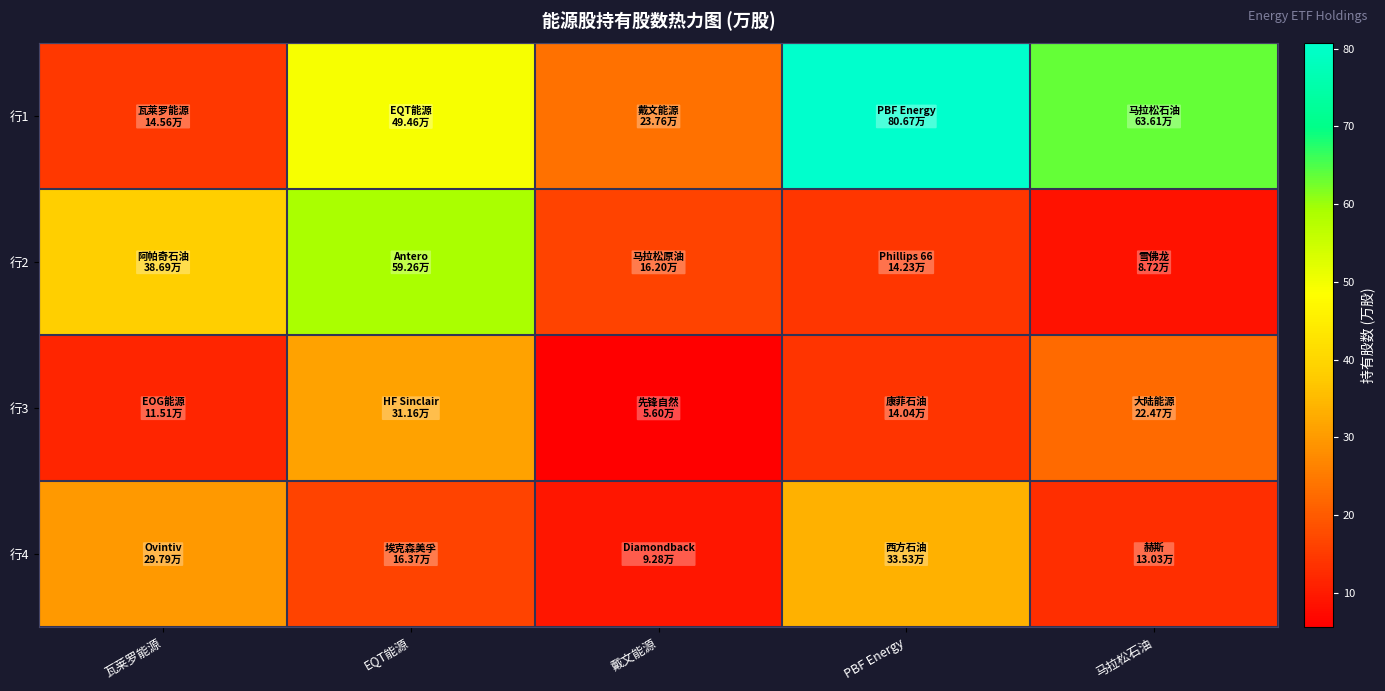

Which series changed the most between EQT能源 and 马拉松石油?

行2